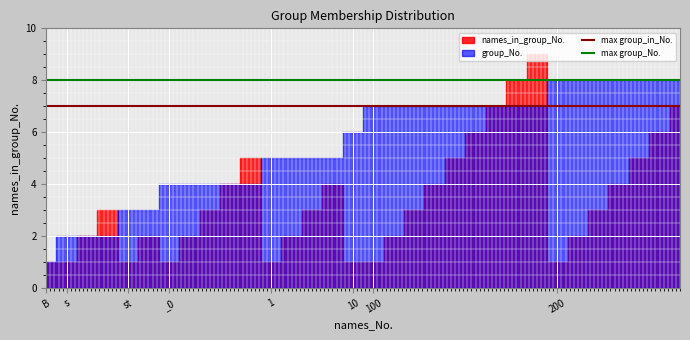

What is the spread (max minus min) of values at B?

1